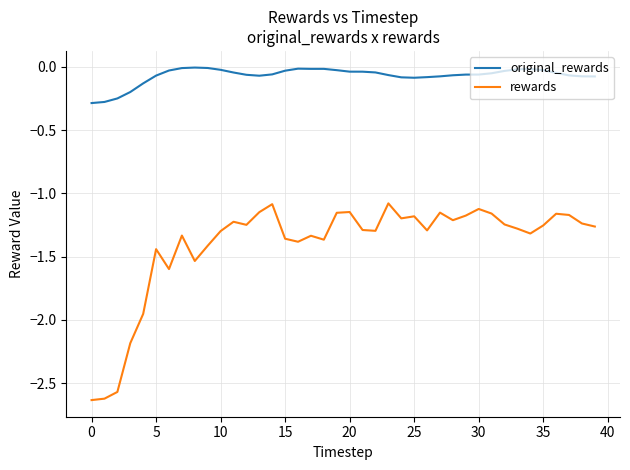

List the series in order of their overall mean, highest first.

original_rewards, rewards